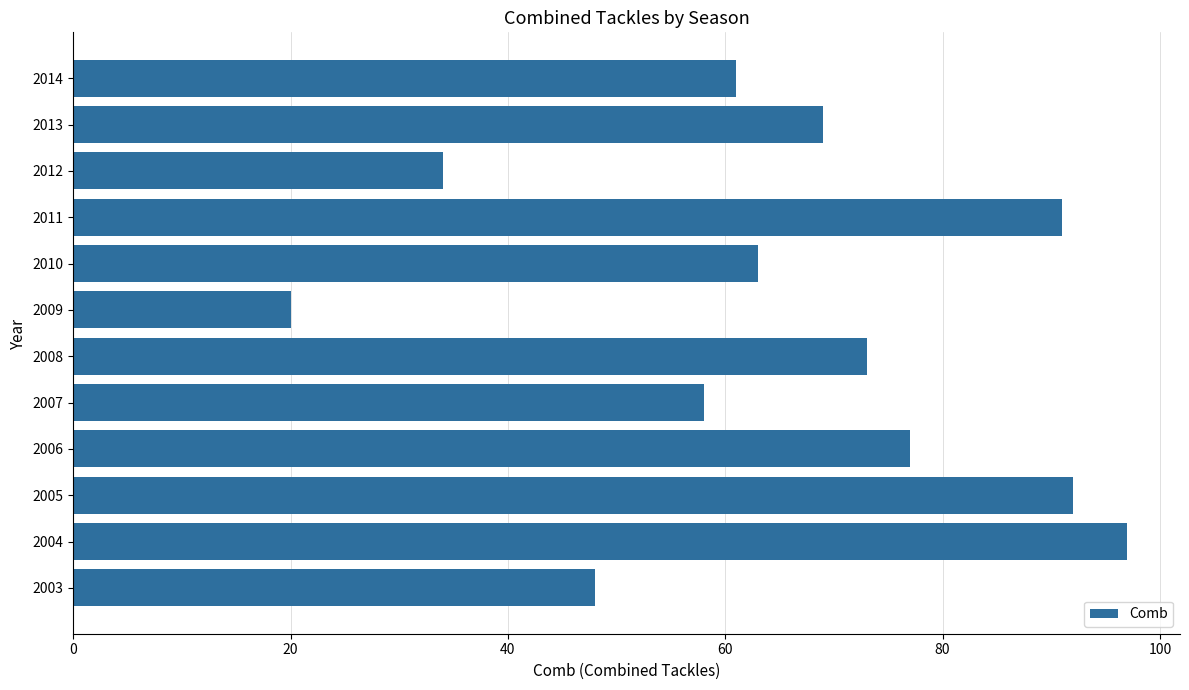

What is the minimum value shown in the chart?

20